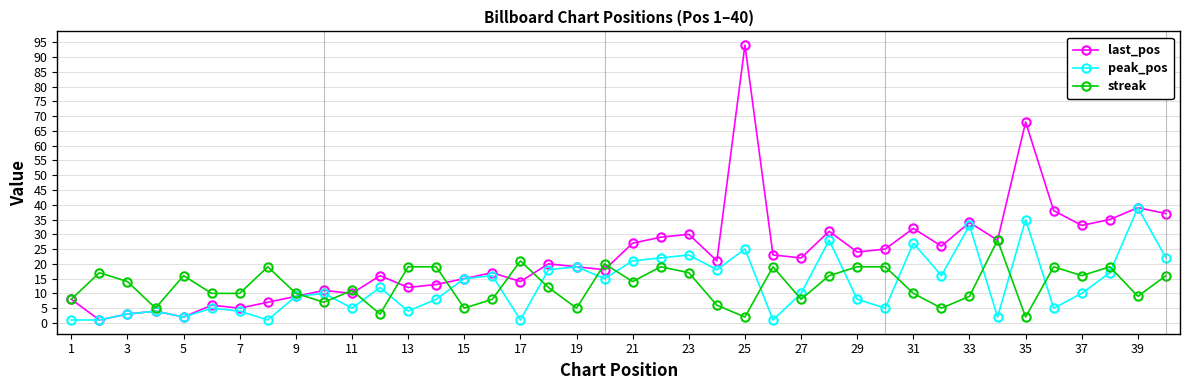

In last_pos, how many points are lower than both neighbors (excluding endpoints)?

13